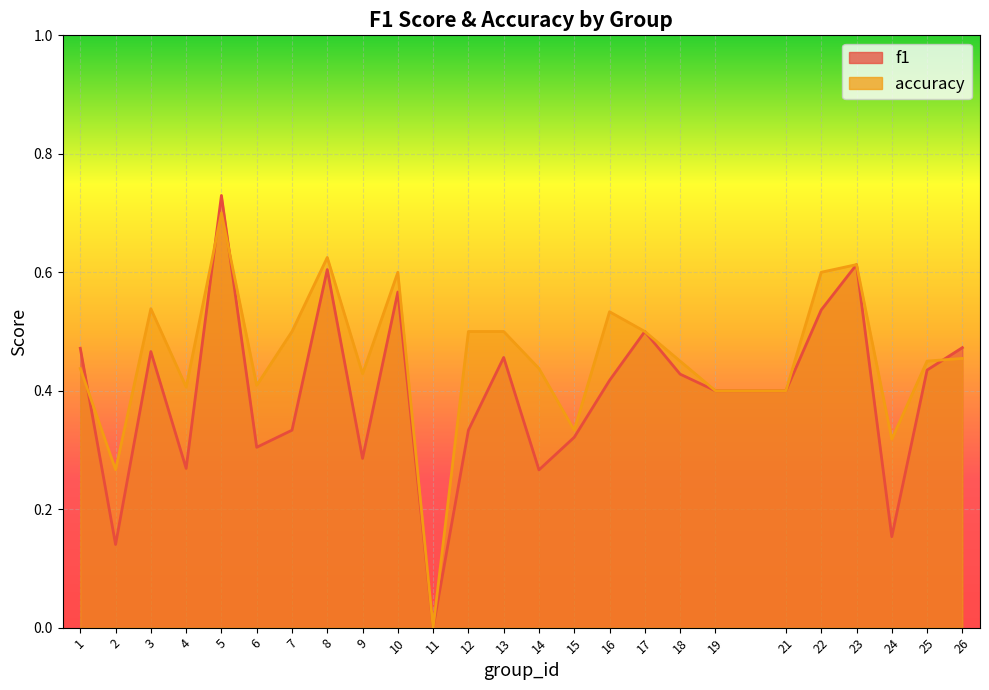

Read the accuracy value at 17.

0.5